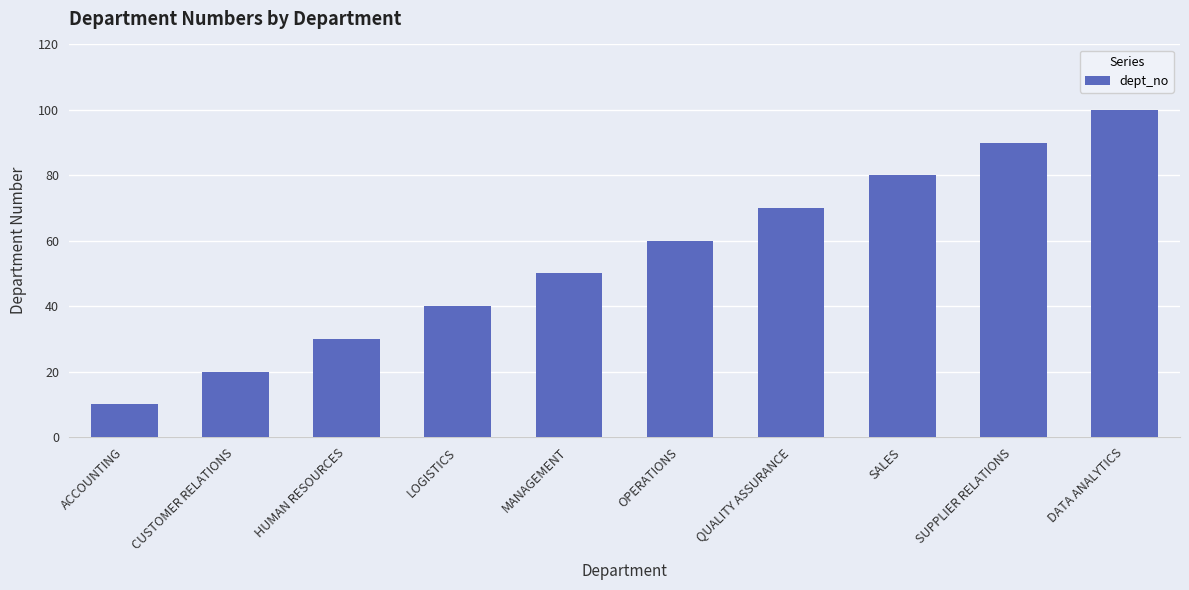

What is the difference between the maximum and minimum values?

90